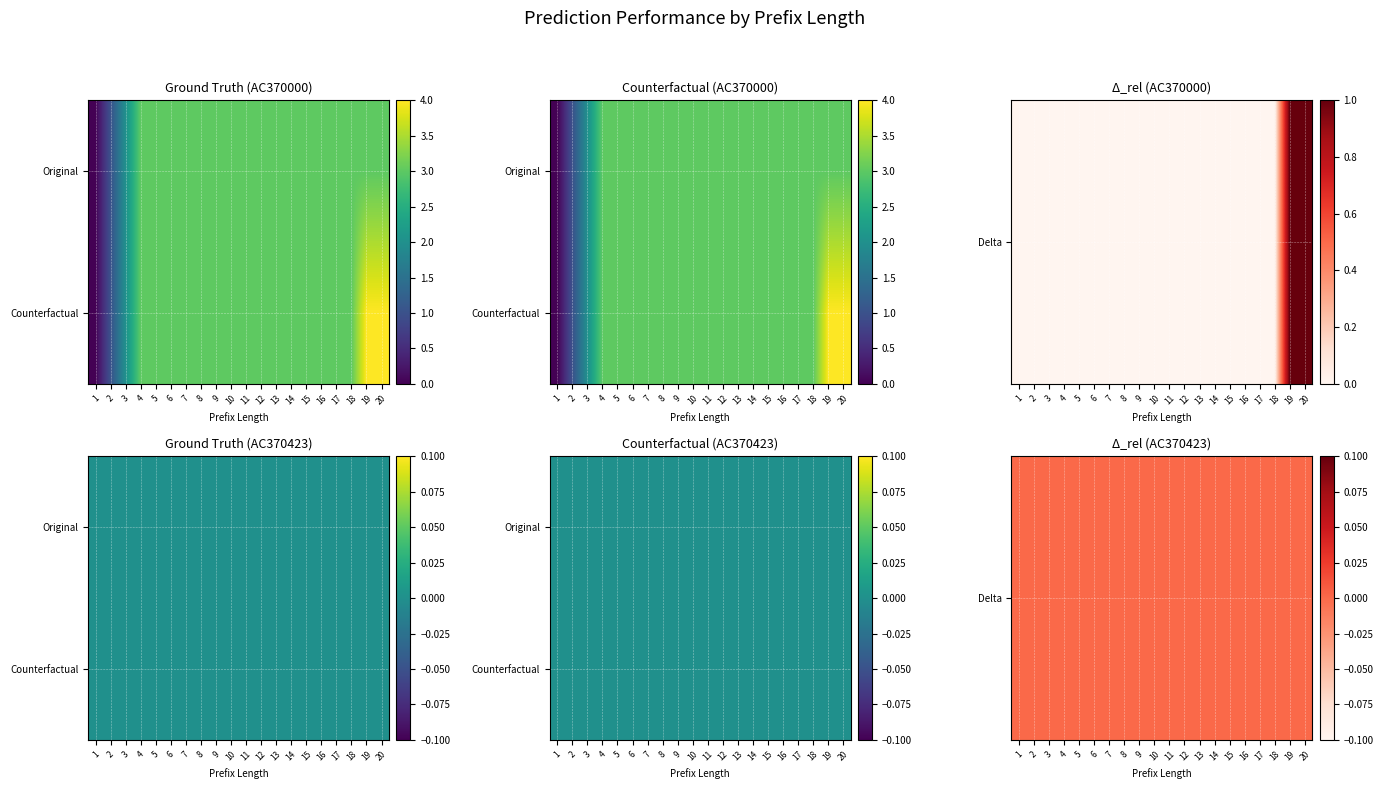

Rank the series by their average value, from lowest to highest.

Original_AC370000, Counterfactual_AC370000